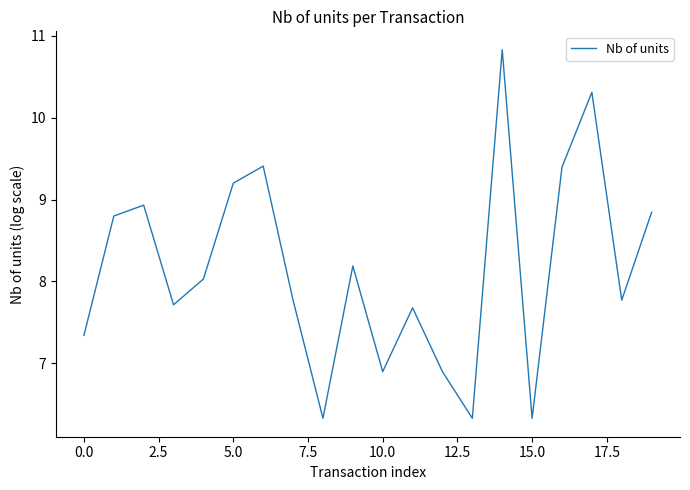

Does the chart have visible grid lines?

No